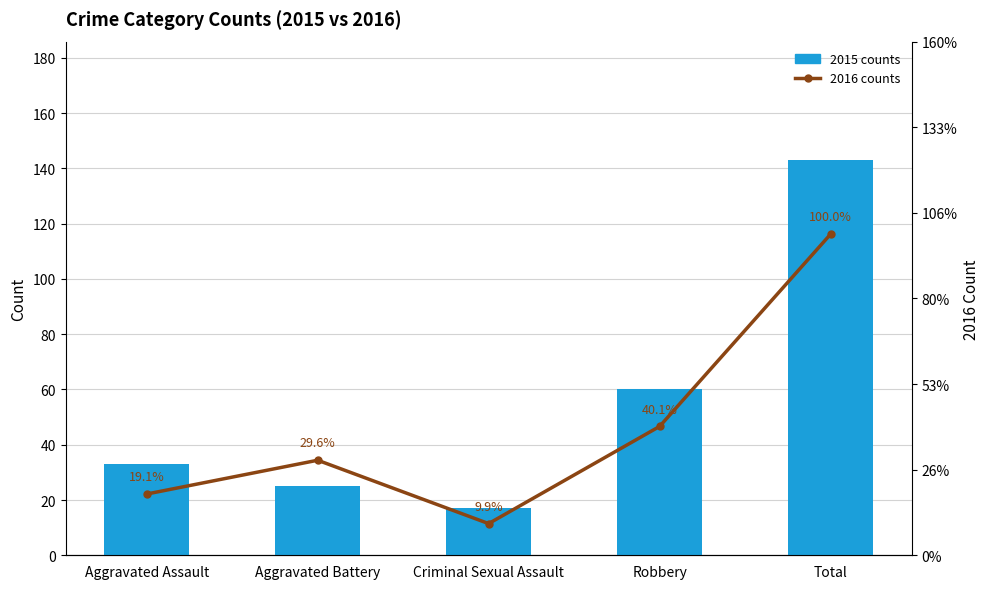

What value does the 2015 counts series have at Aggravated Battery?

25